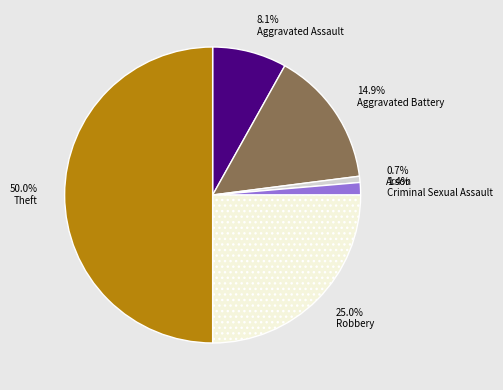

Between 14.9% Aggravated Battery and 8.1% Aggravated Assault, which is larger?

14.9% Aggravated Battery